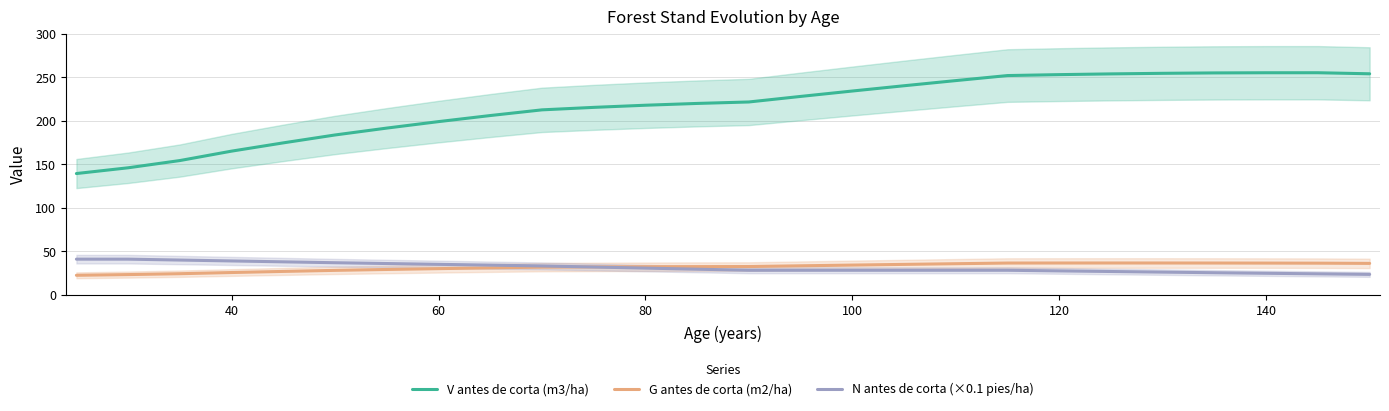

At how many categories does at least one series exceed 207?

17